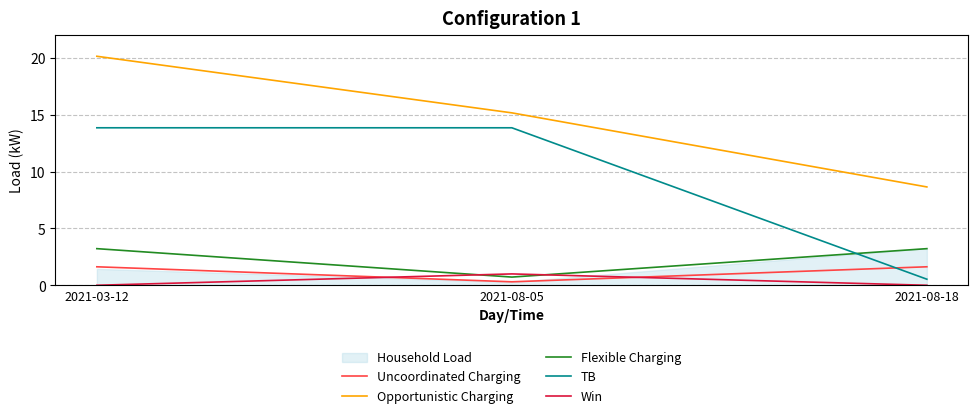

Which series has the largest total across all categories?

Opportunistic Charging